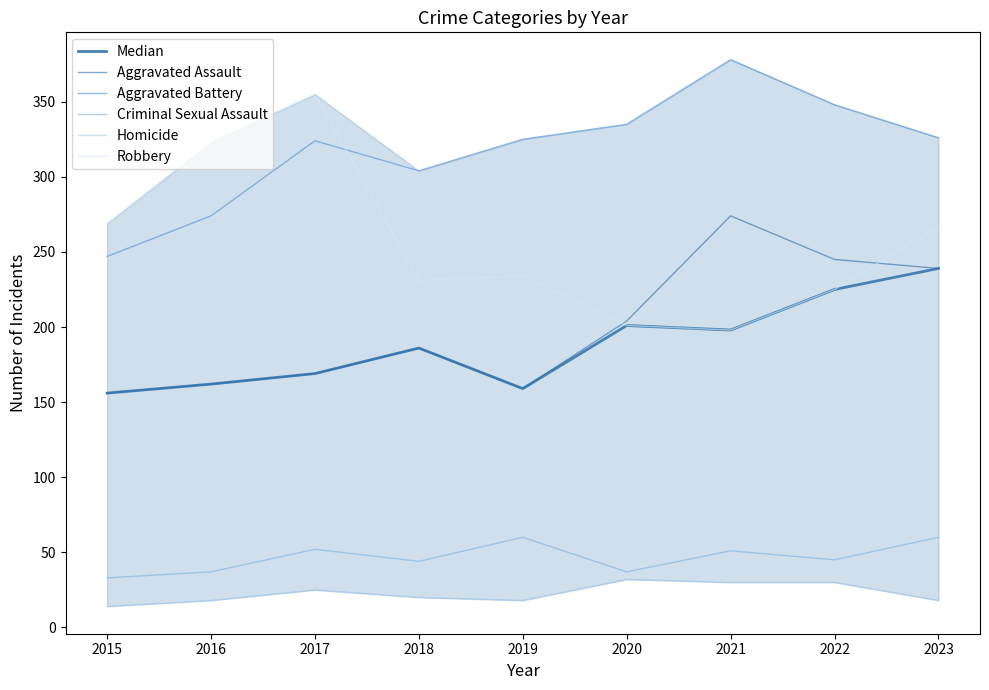

At which label does Criminal Sexual Assault reach its minimum?

2015